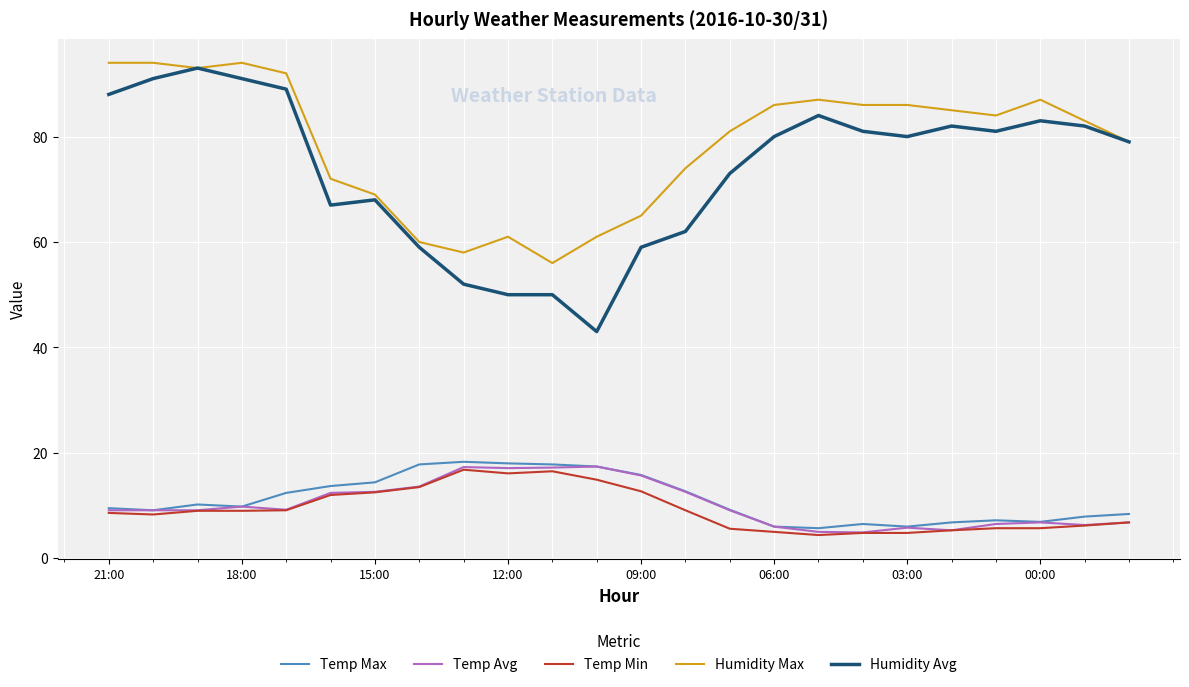

At how many categories does at least one series exceed 49?

24